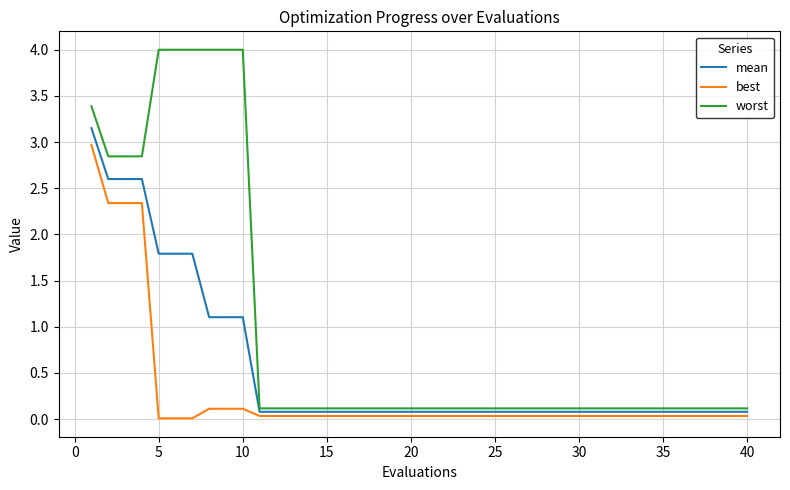

How many lines are shown in the chart?

3